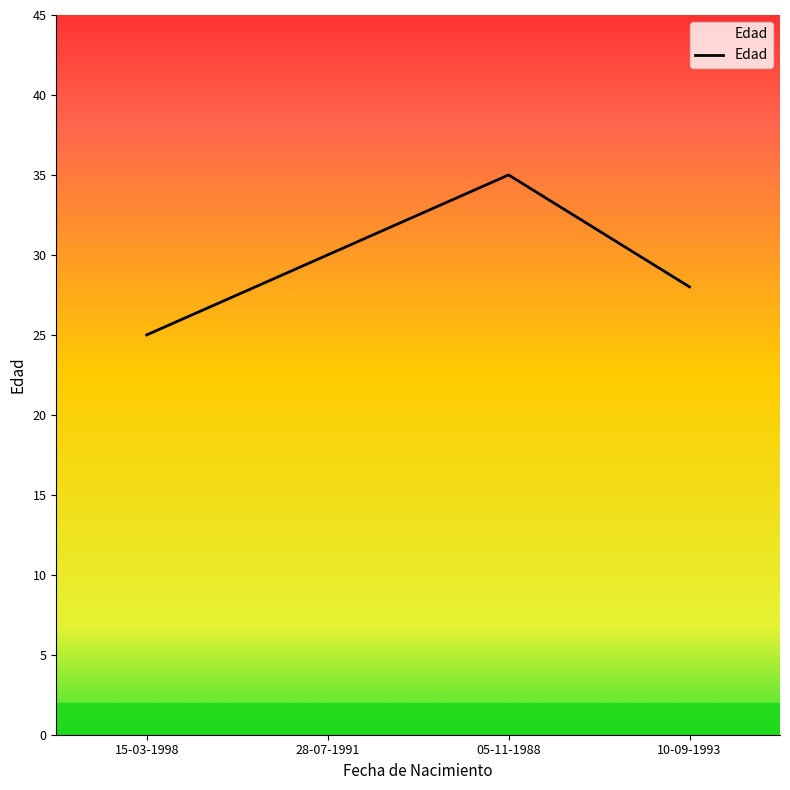

Where is the first local maximum?

05-11-1988